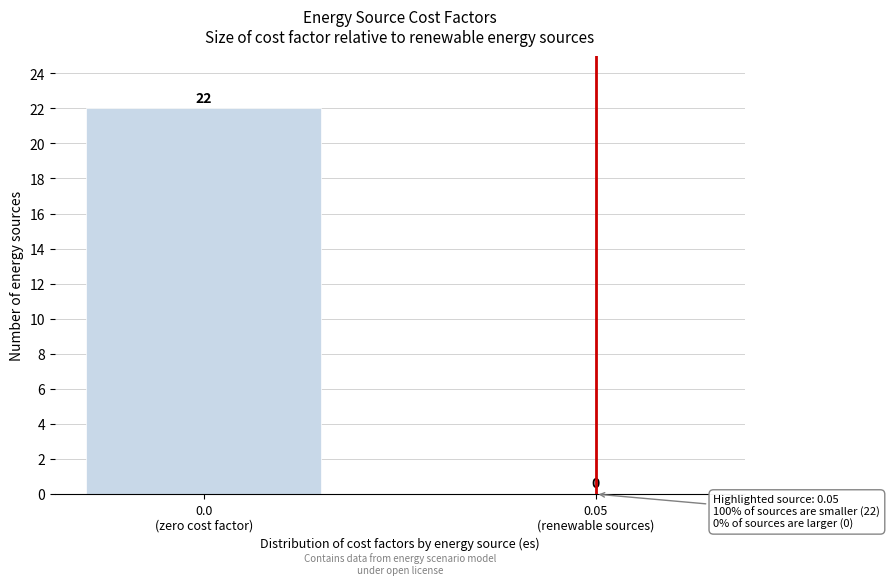

What is the sum of all values?

22